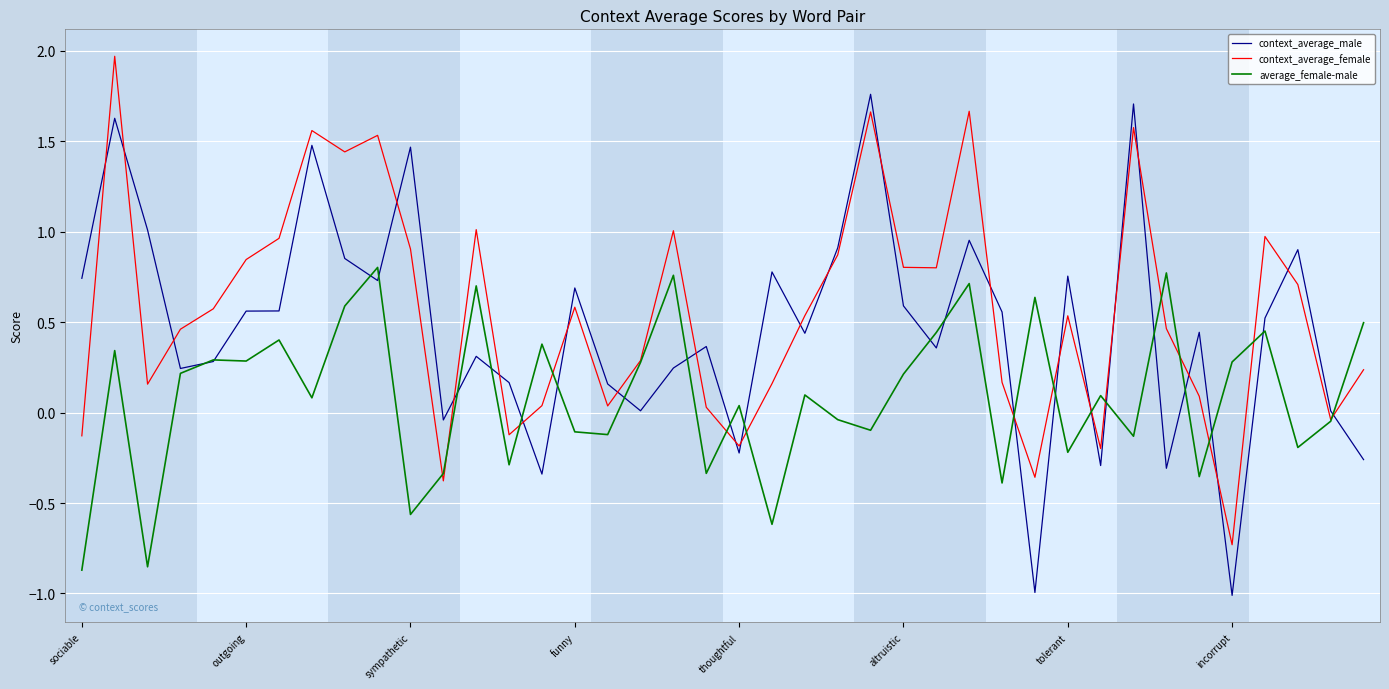

What is the minimum value shown in the chart?

-1.0